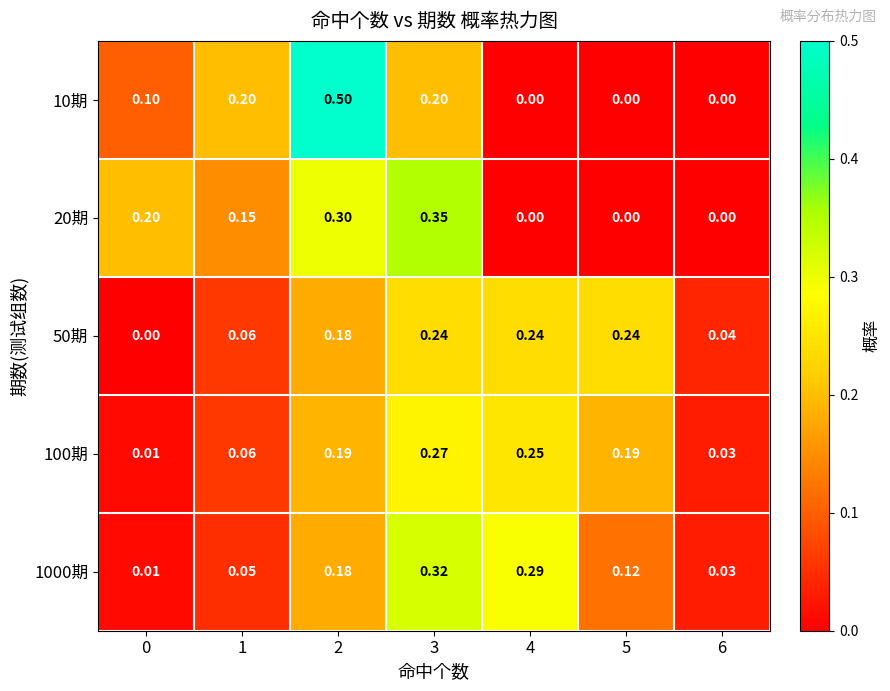

Count the number of data series in this chart.

5